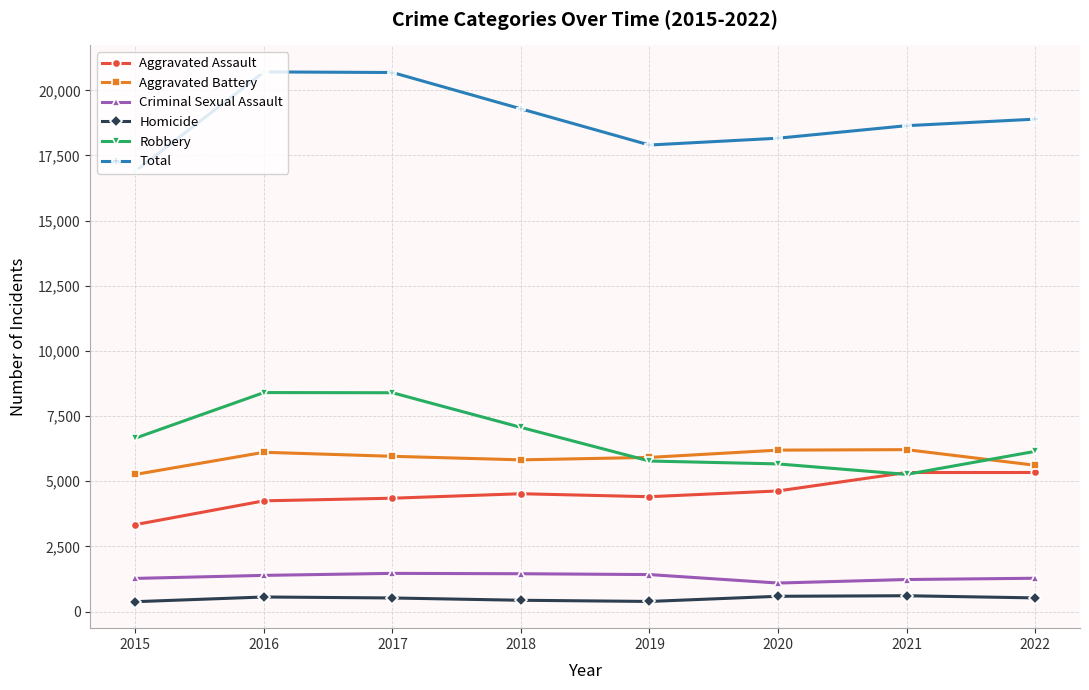

What is the value of the Homicide point at the 3rd from the left?

520